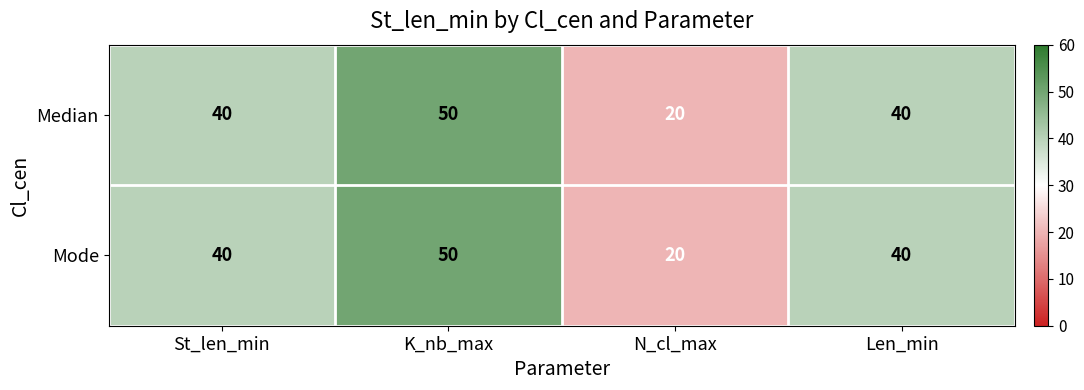

How many data points in Mode are less than 40?

1